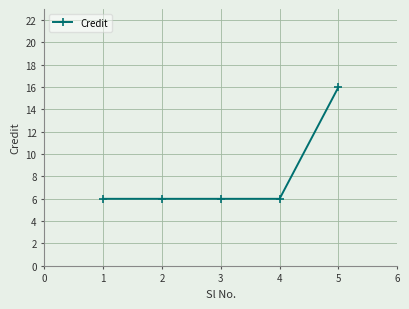

How many lines are shown in the chart?

1